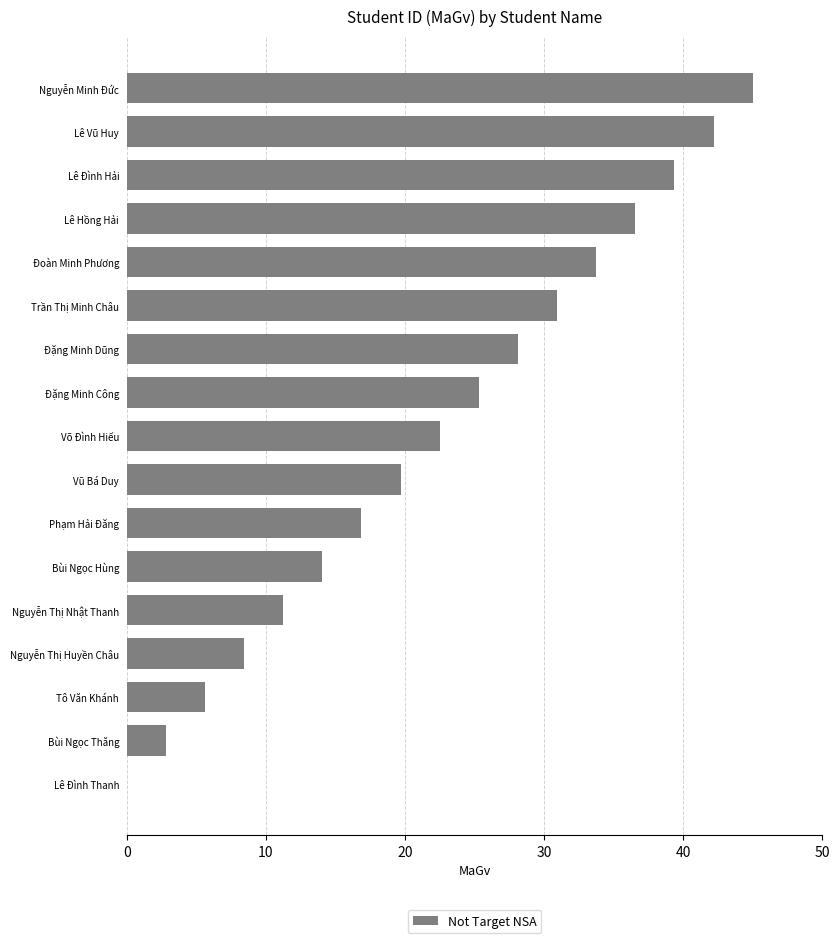

What is the greatest value displayed?

45.0